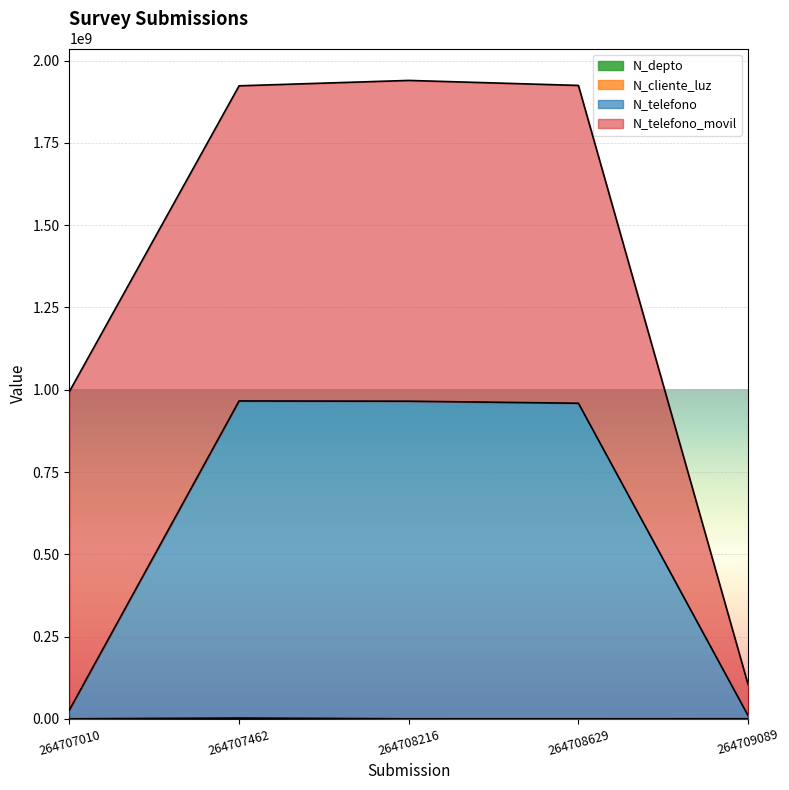

What is the minimum value shown in the chart?

630